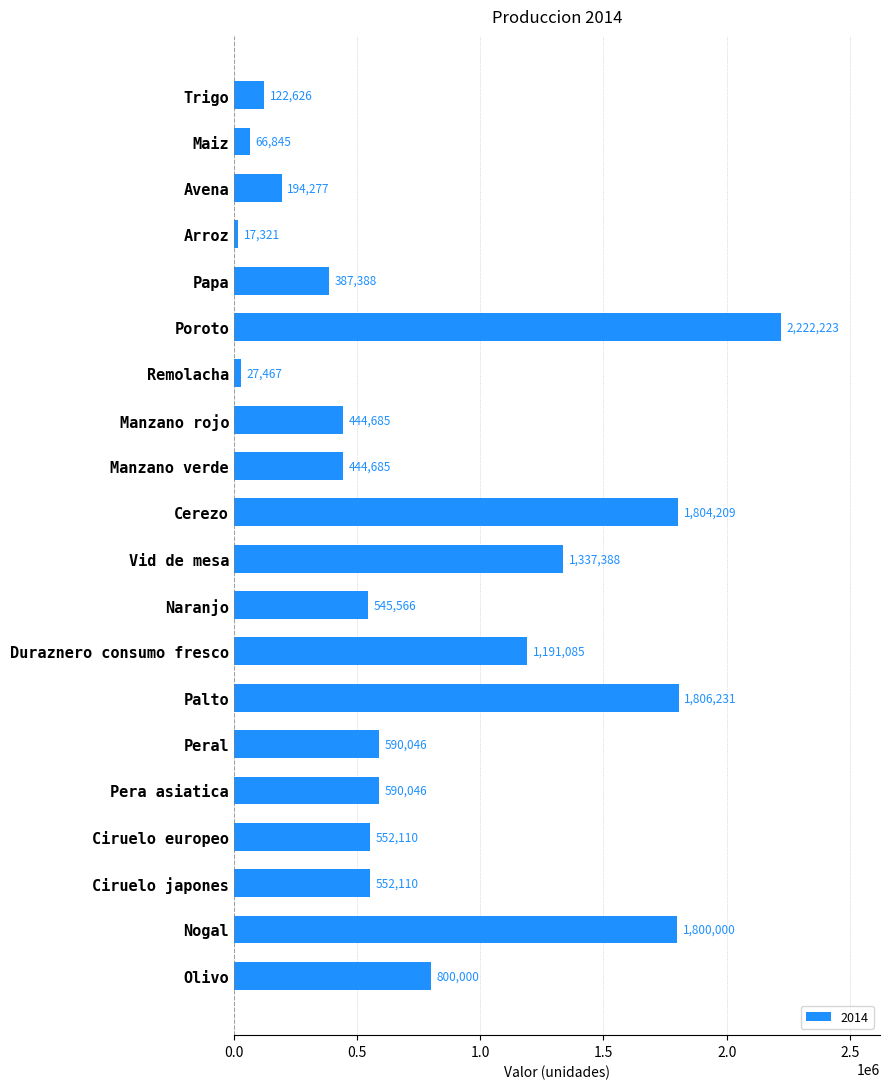

The chart shows a value of 2222222.8 at Poroto. True or false?

True